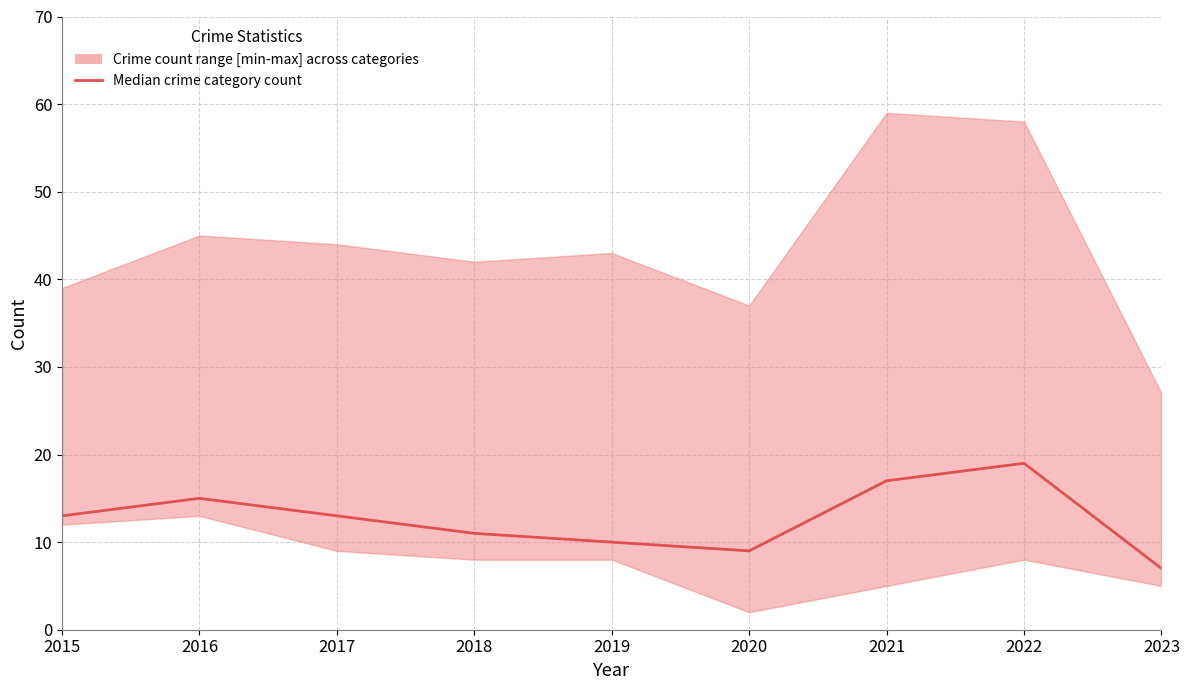

At which category does the chart reach its peak across all series?

2022